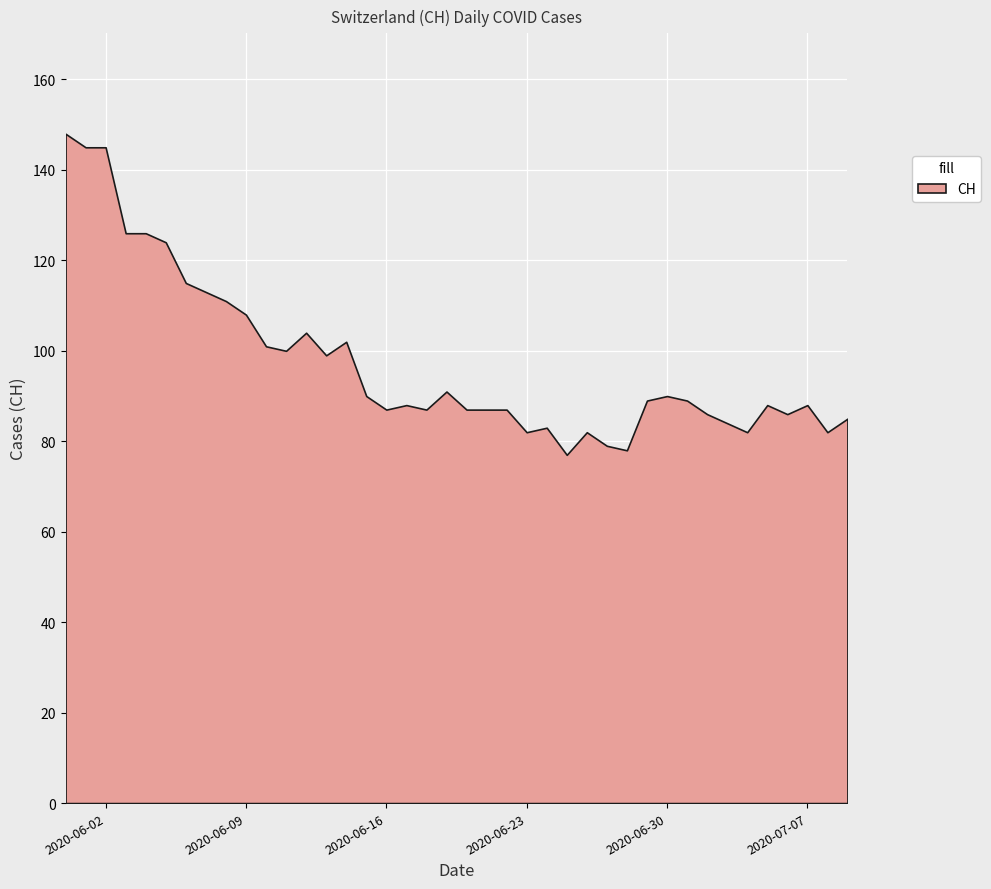

How many interior local peaks (higher than both neighbors) does the data have?

9